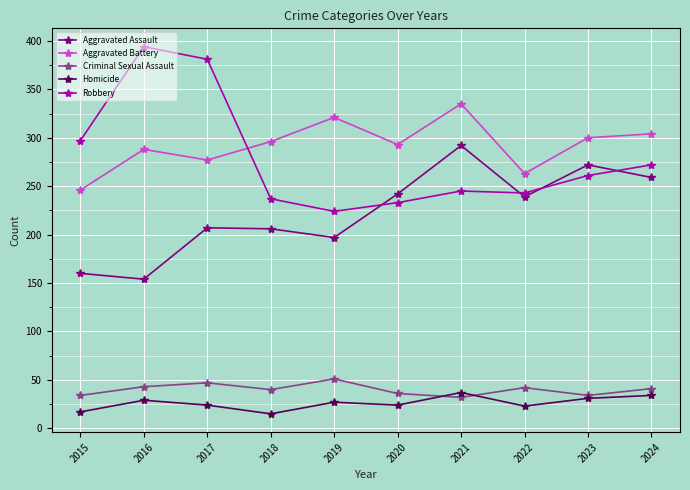

At how many categories does at least one series exceed 253?

10